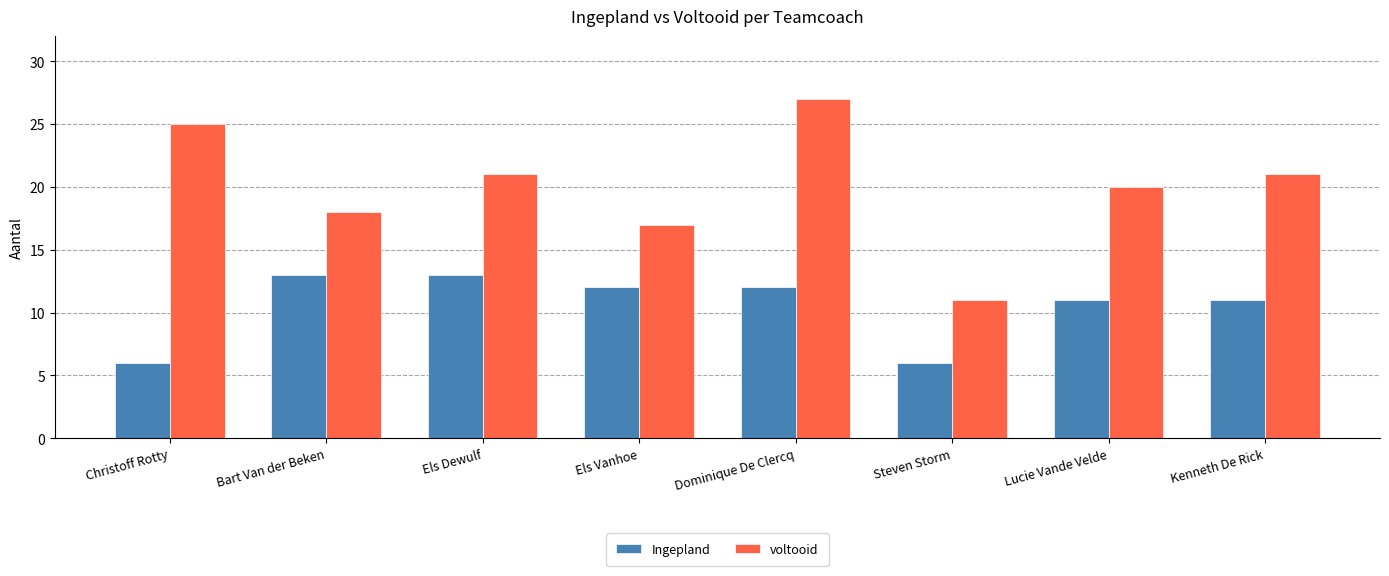

What is the sum of all Ingepland values?

84